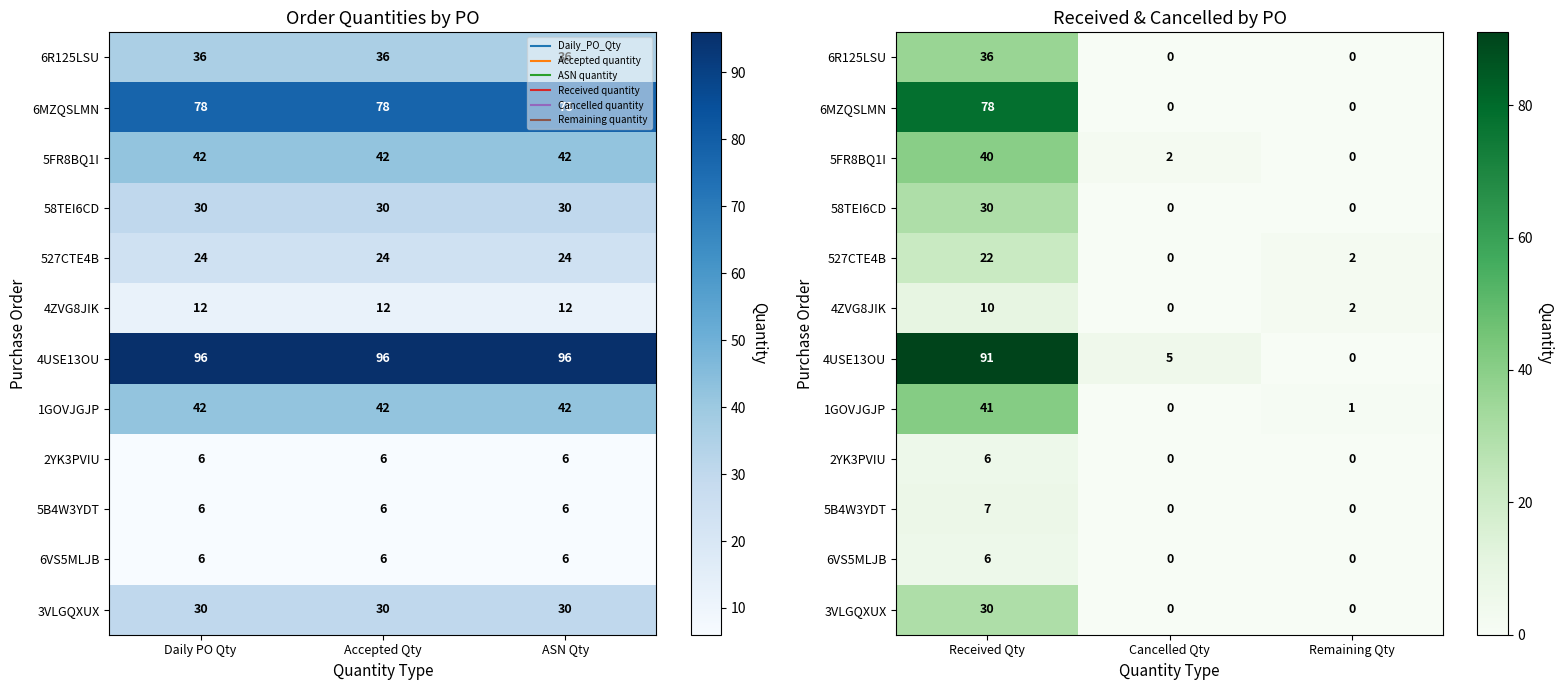

Rank the categories by 58TEI6CD value from lowest to highest.

Cancelled Qty, Remaining Qty, Received Qty